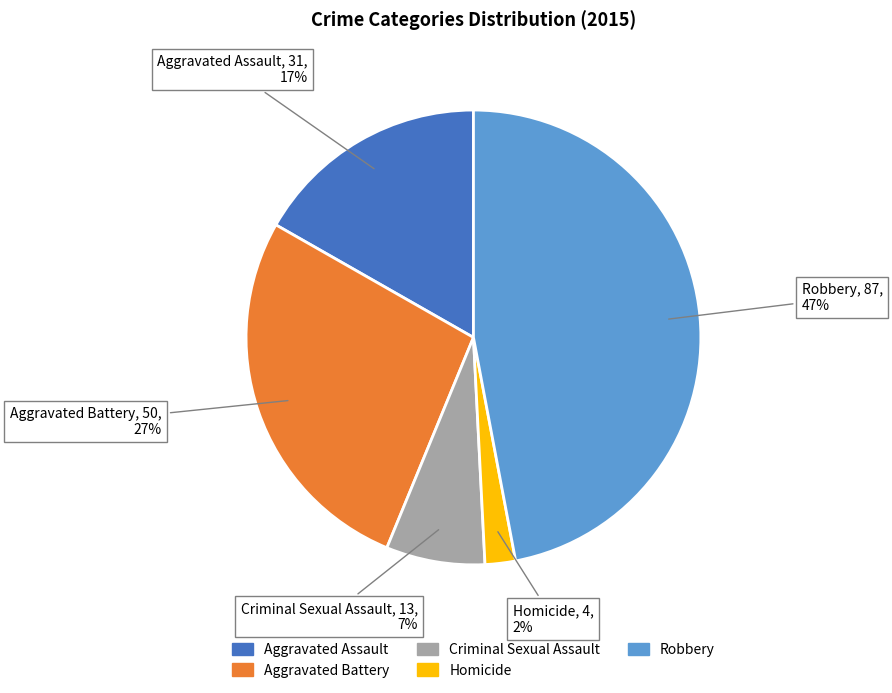

Between Criminal Sexual Assault and Aggravated Battery, which is larger?

Aggravated Battery